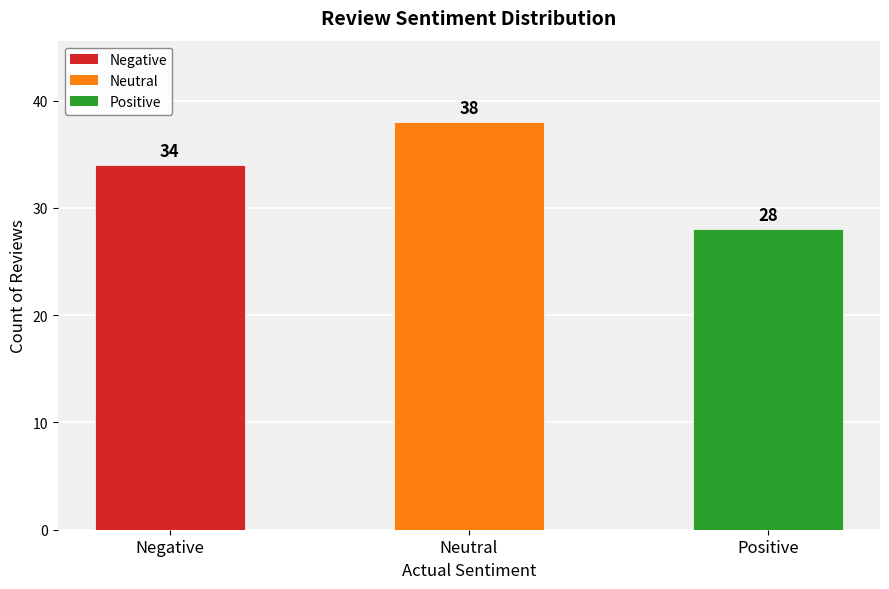

List the labels in order of value, smallest first.

Positive, Negative, Neutral